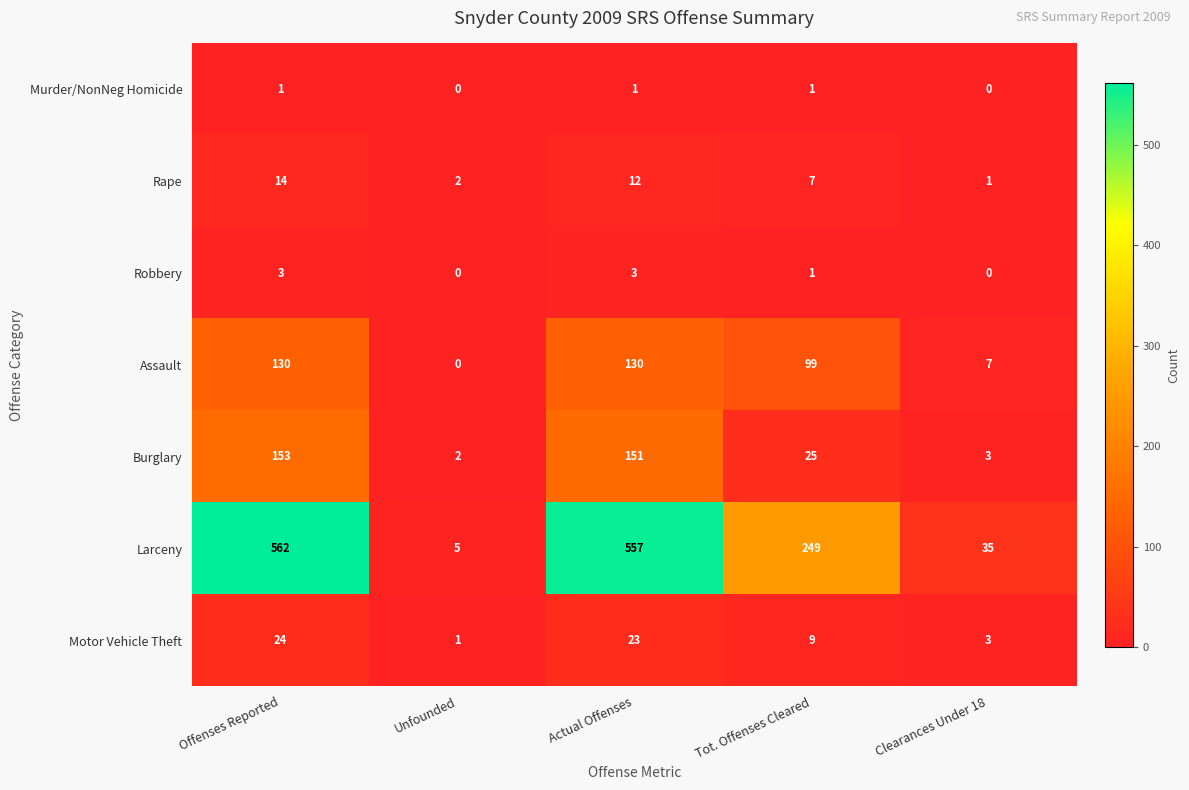

True or false: Motor Vehicle Theft has a value of 32 at Offenses Reported.

False